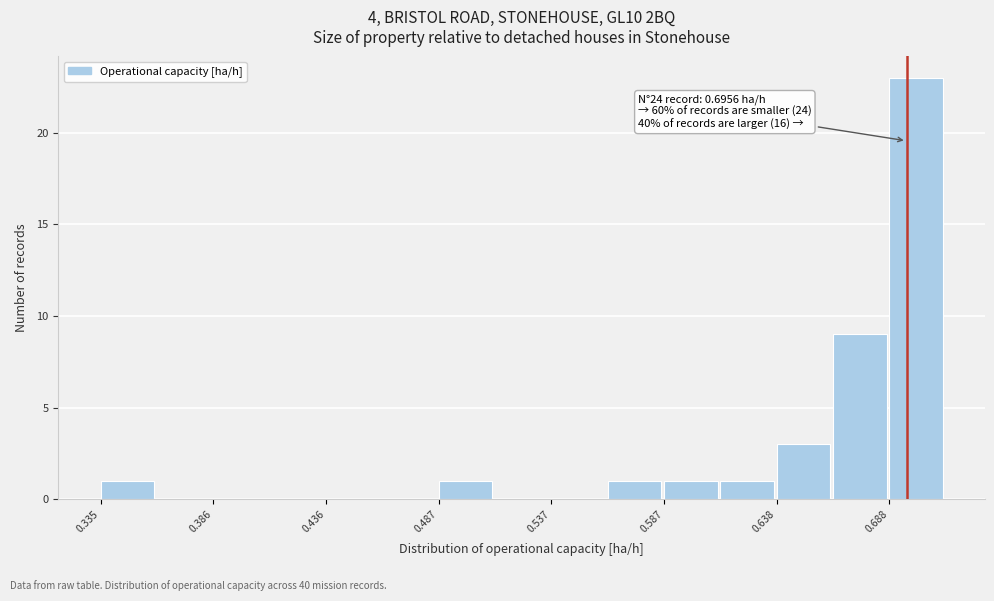

Read against the x-axis, roughly where is the centre of the tallest bar?

0.70